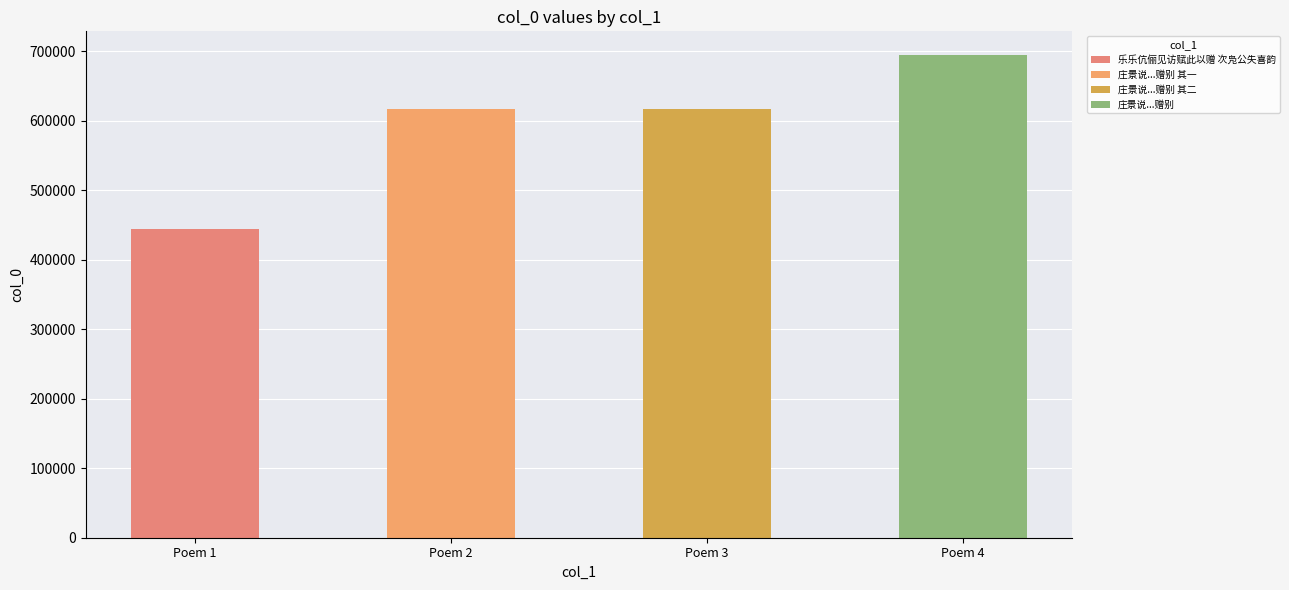

Rank the categories by value from highest to lowest.

庄景说奉使靖江王邸往来五羊见访赋此赠别, 庄景说奉使靖江王邸往来五羊见访赋此赠别 其二, 庄景说奉使靖江王邸往来五羊见访赋此赠别 其一, 乐乐伉俪见访赋此以赠 次凫公失喜韵